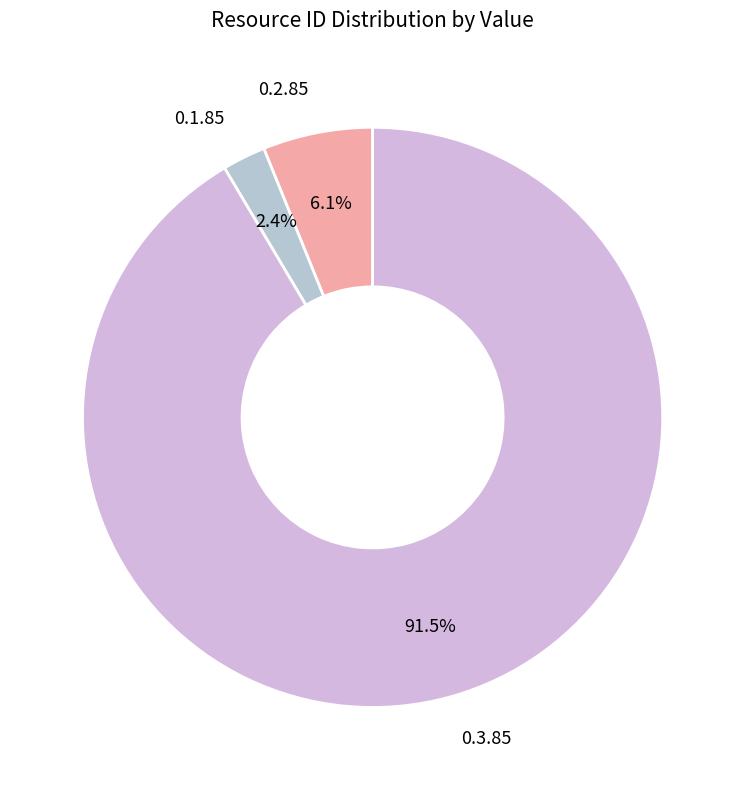

To the nearest percent, what is the difference between the largest and smallest slice percentages?

89%